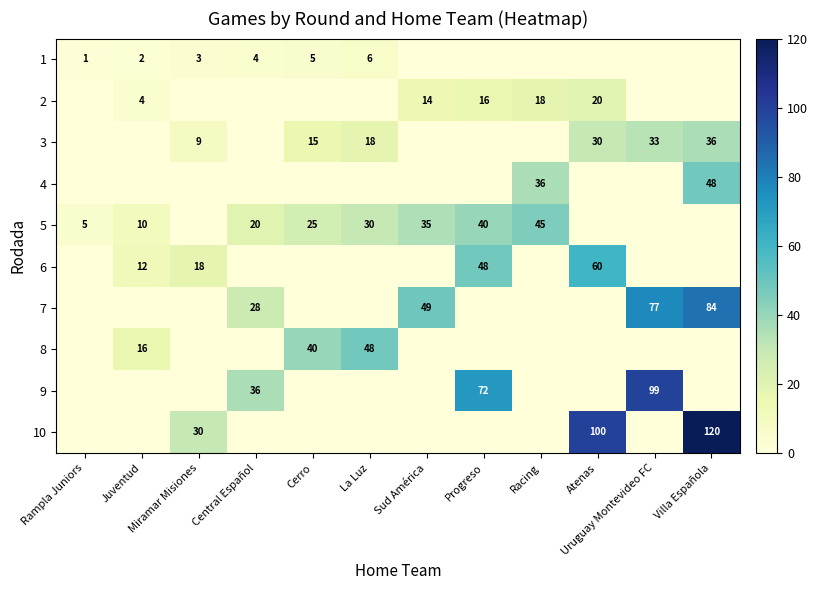

The 1 series shows 10 at La Luz. True or false?

False